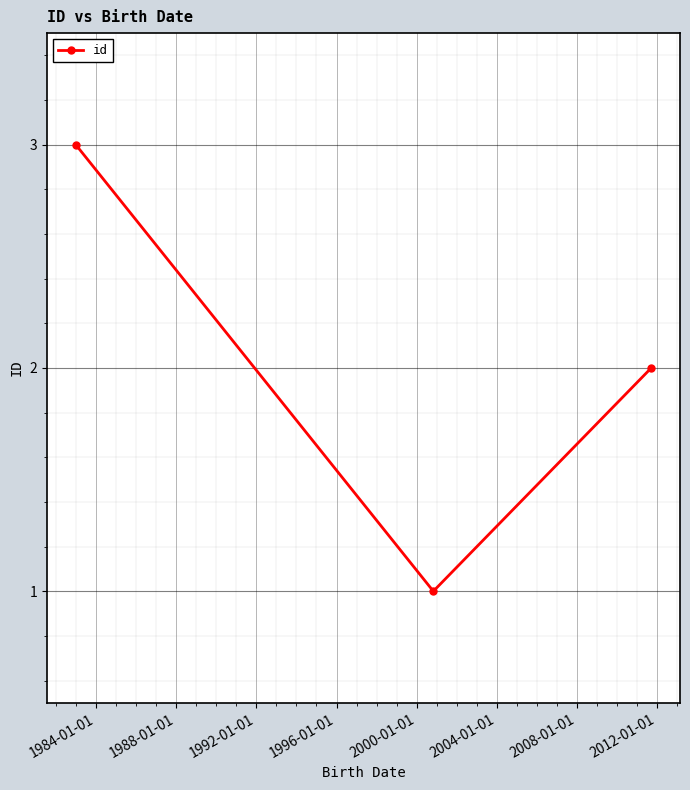

What is the maximum value shown in the chart?

3